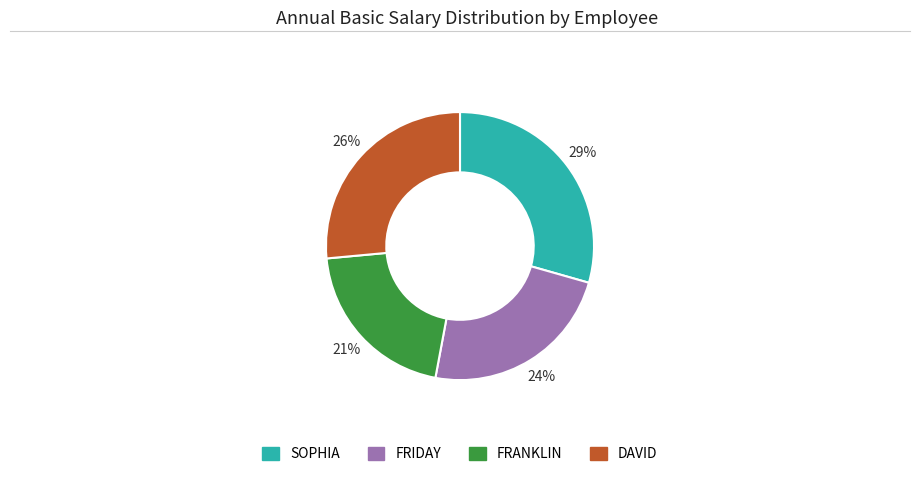

Which slice is the smallest?

FRANKLIN